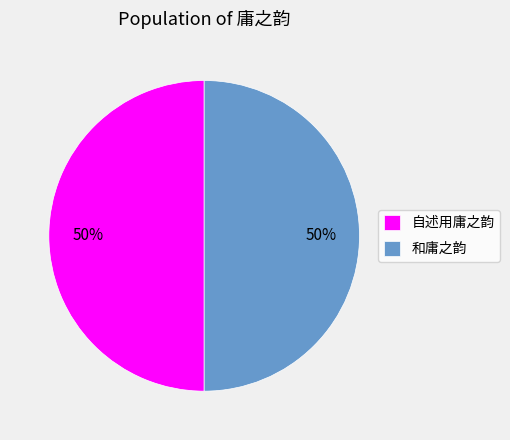

Is it true that 和庸之韵 is 41% of the pie?

False